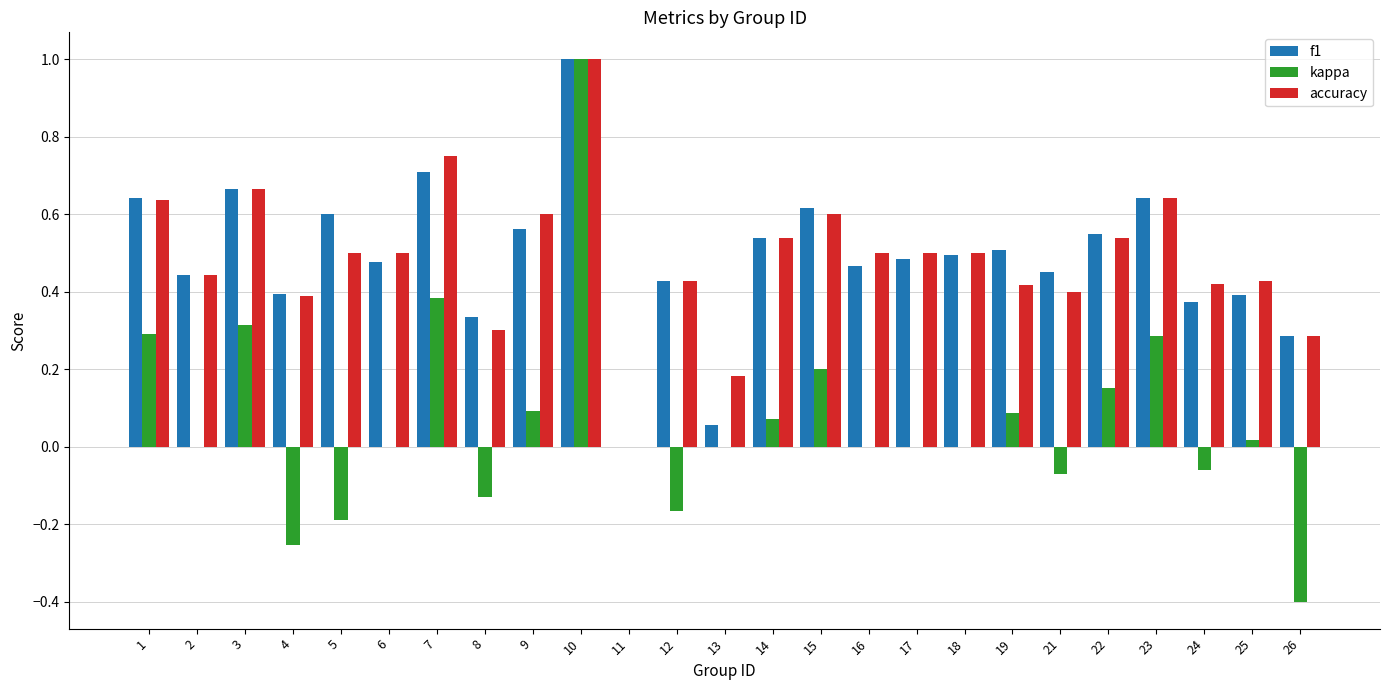

The f1 series shows 0.5 at 16. True or false?

True